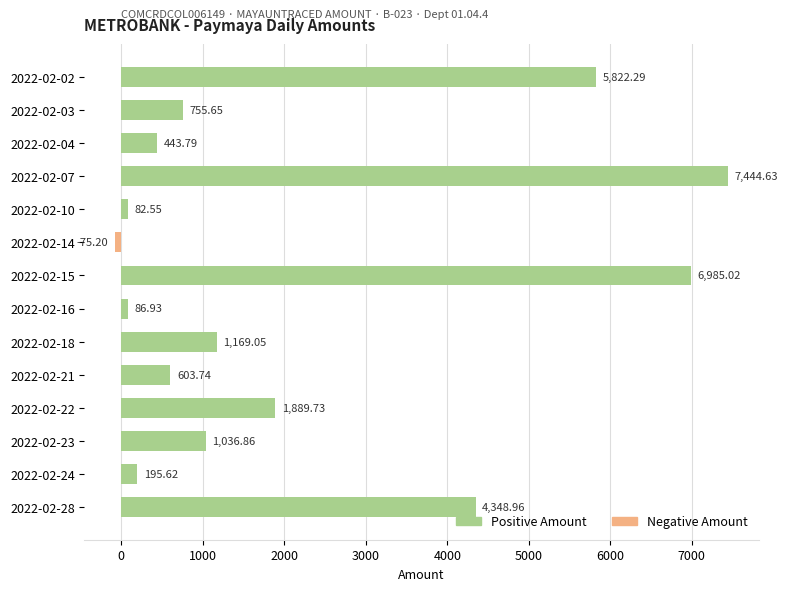

What is the difference between the maximum and second lowest values?

7362.1